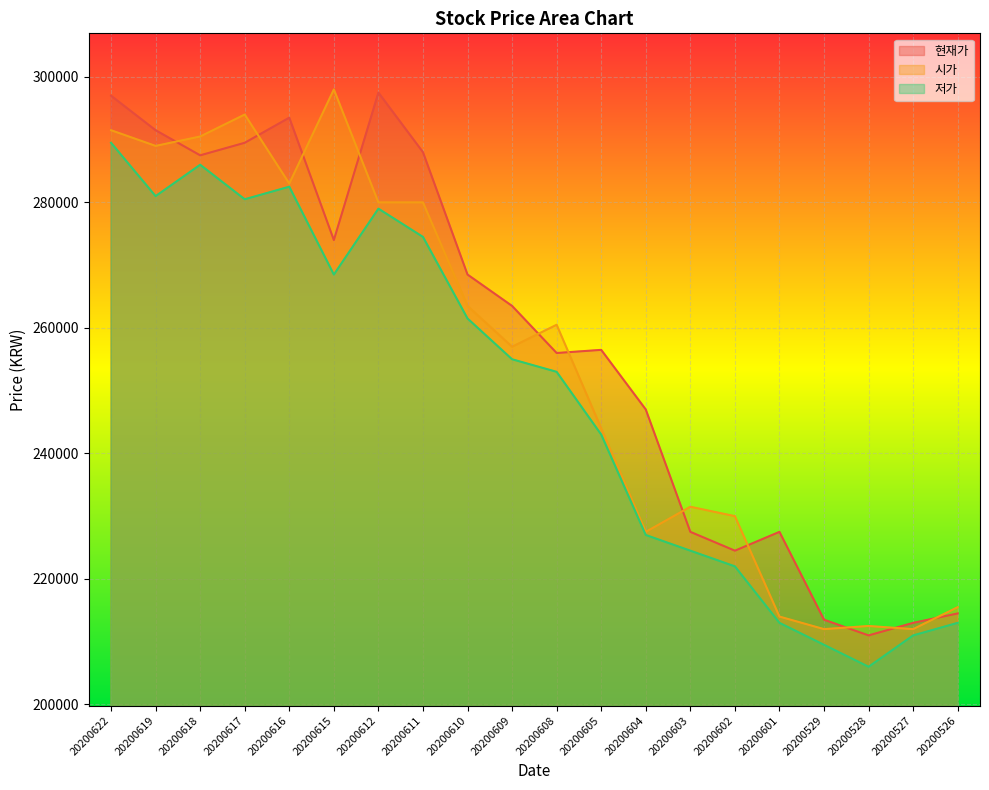

True or false: 현재가 has a value of 160400 at 20200608.

False